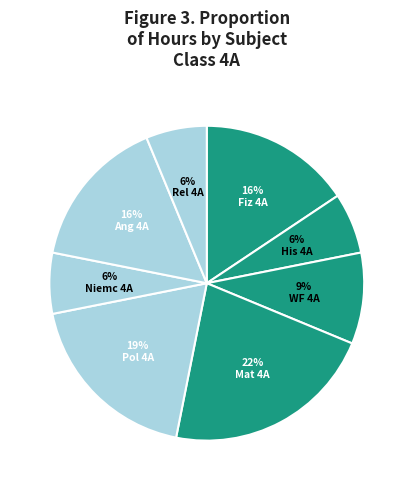

Rank the categories by value from highest to lowest.

Mat 4A, Pol 4A, Fiz 4A, Ang 4A, WF 4A, His 4A, Niemc 4A, Rel 4A